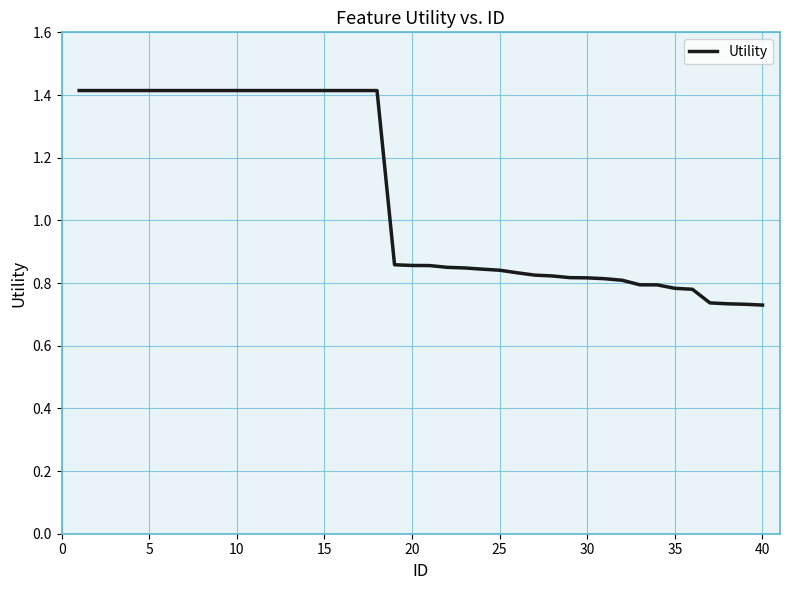

What is the maximum value shown in the chart?

1.4